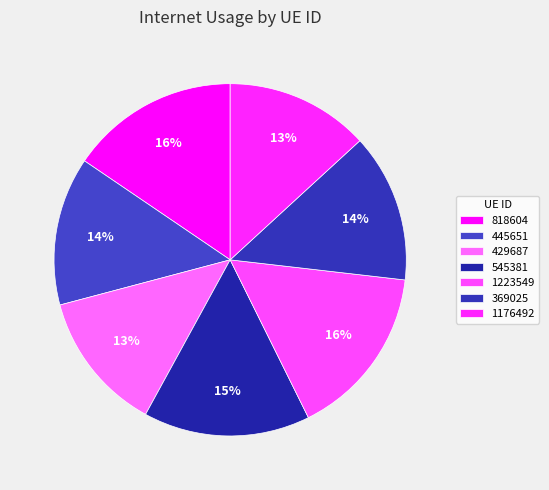

The 818604 slice represents 16% of the pie. True or false?

True